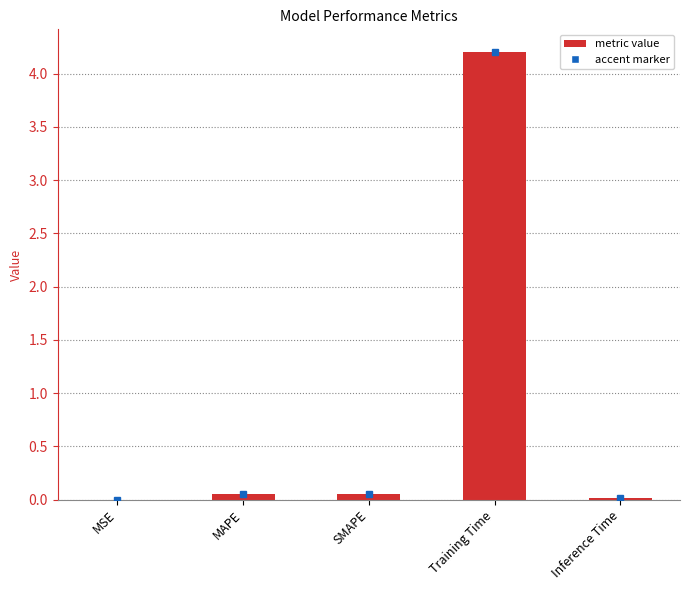

Between Training Time and SMAPE, which is larger?

Training Time